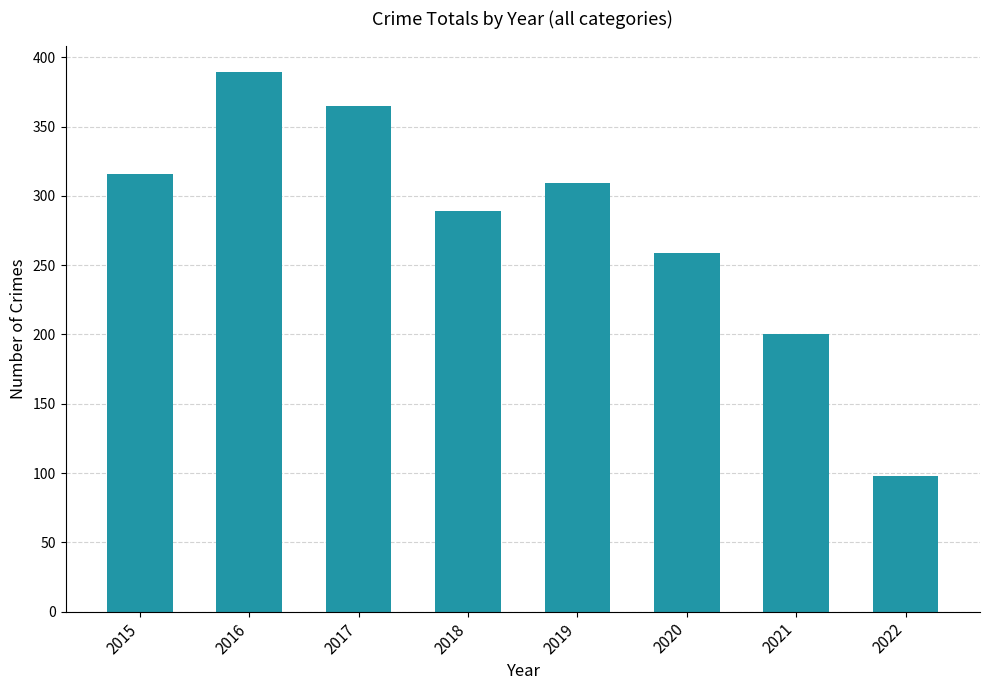

What is the difference between the second highest and second lowest values?

165